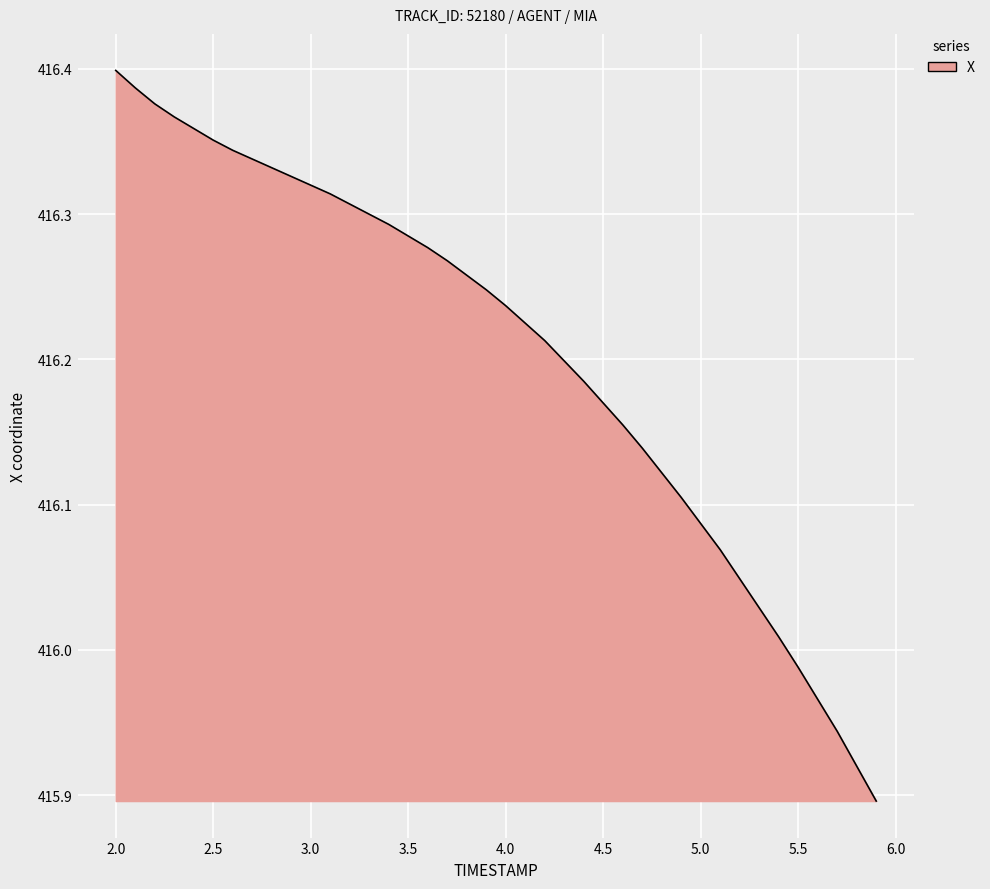

What is the difference between the maximum and minimum values?

0.5